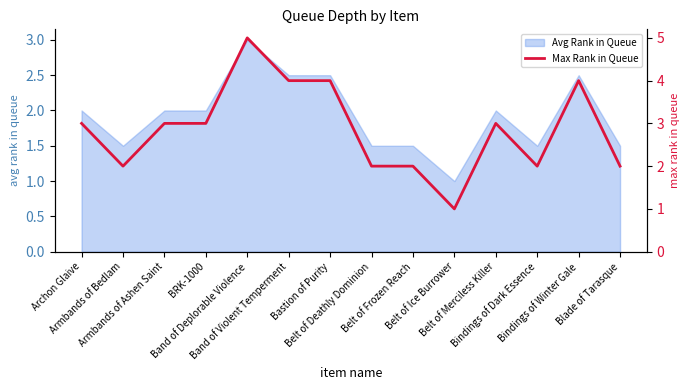

Reading left to right, what are all the values shown in this chart?

3	2	3	3	5	4	4	2	2	1	3	2	4	2